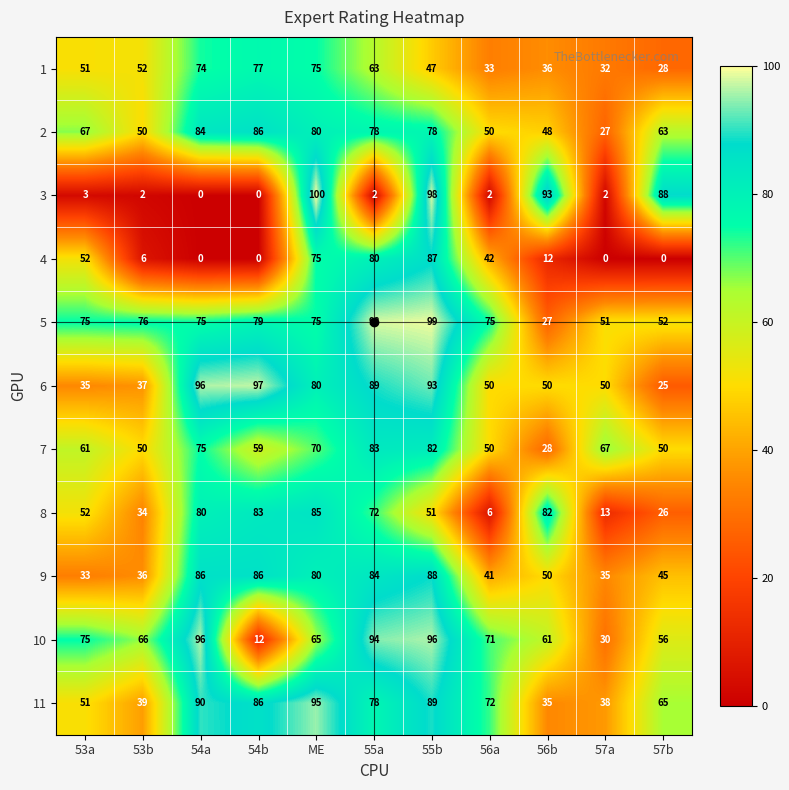

At how many categories does at least one series exceed 59?

11